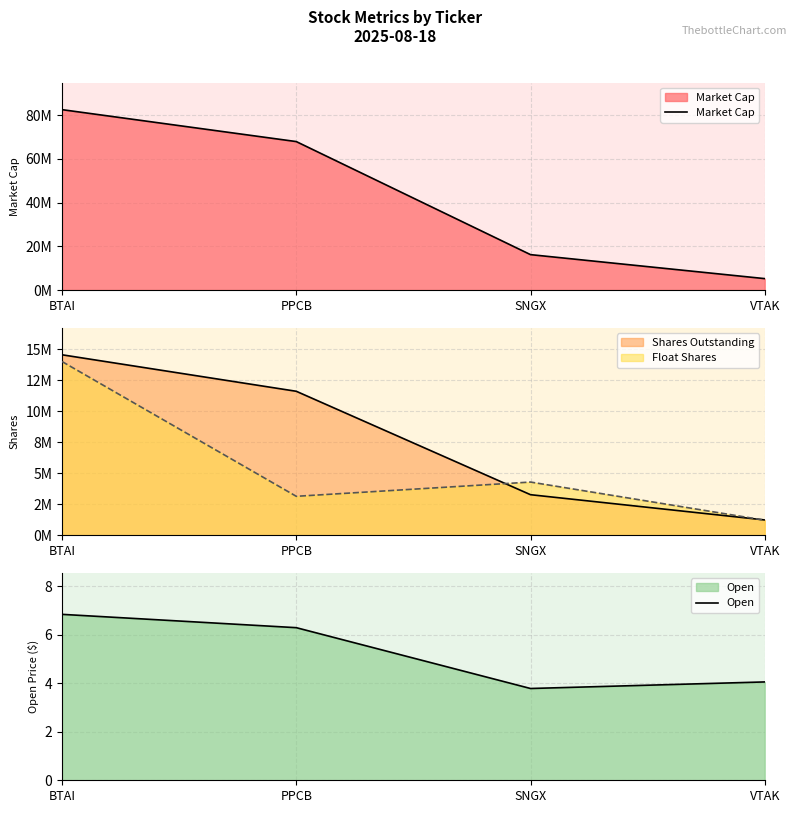

Which series changed the most between PPCB and VTAK?

Market Cap